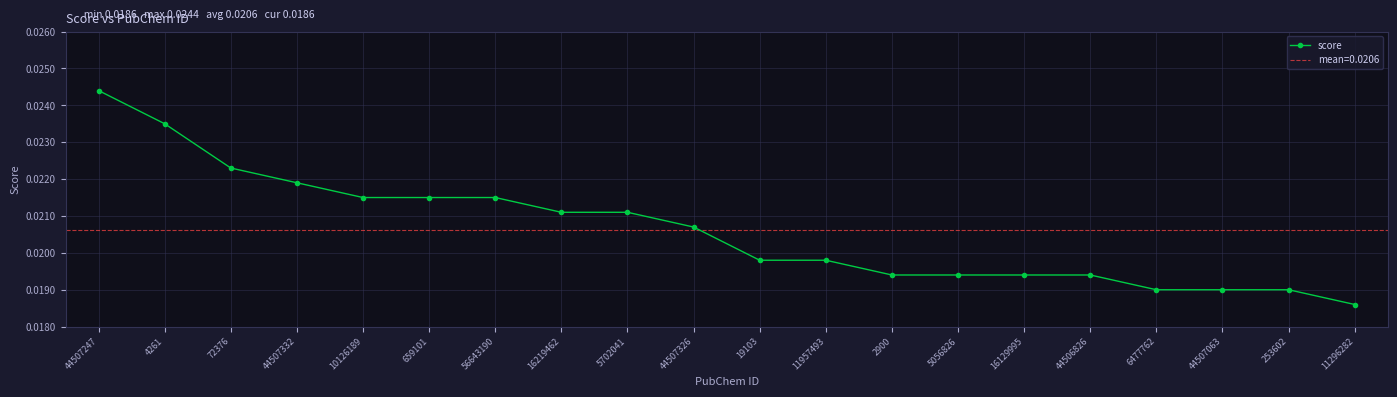

How many values are between 0 and 1?

20